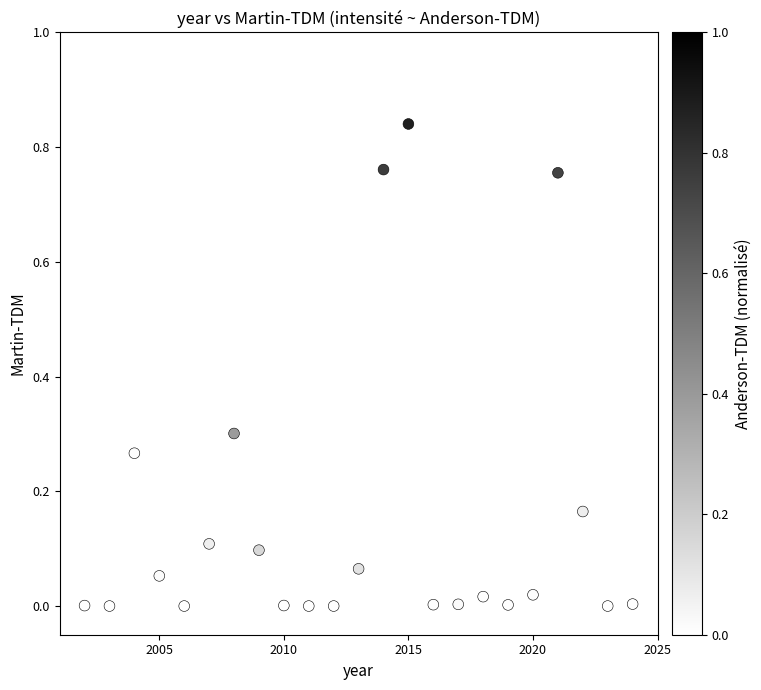

What is the range of X values (max minus min)?

22.0